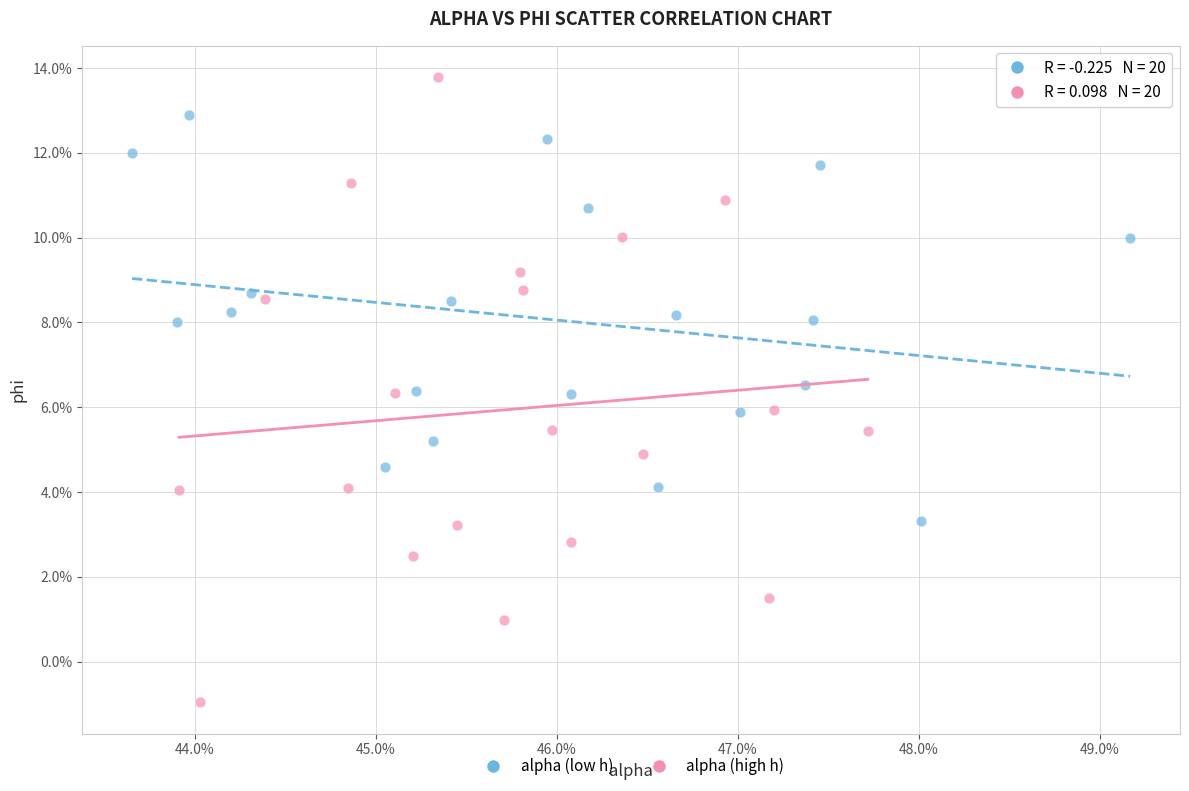

Which series has the largest Y range (max minus min)?

alpha (high h)